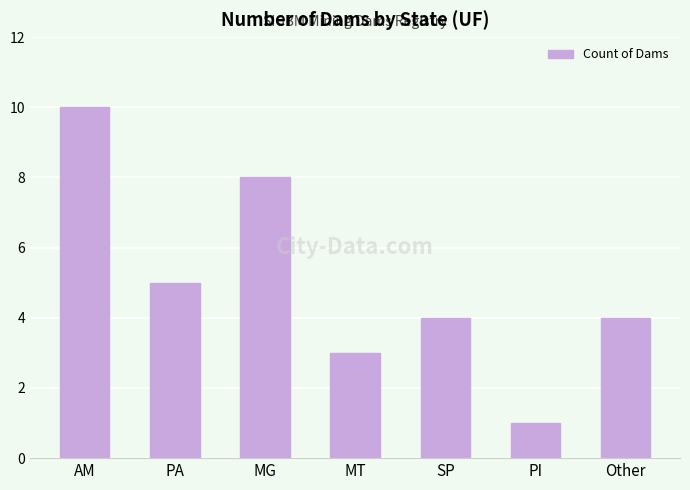

How many data points does each series have?

7